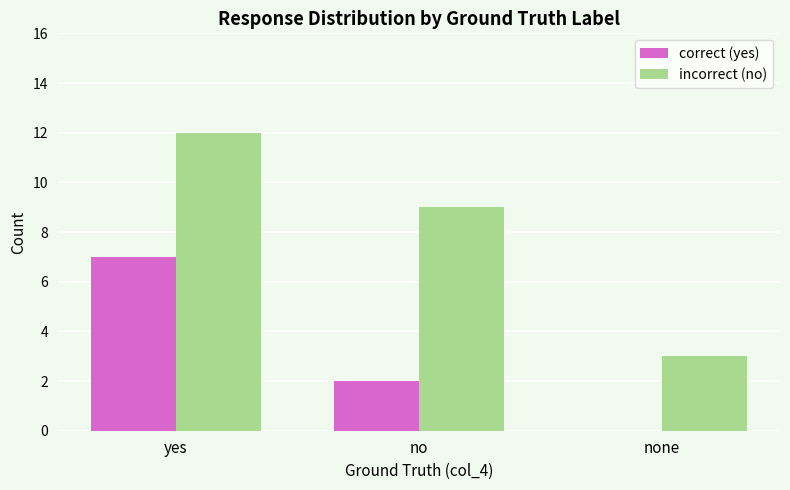

What is the average value of the incorrect (no) series?

8